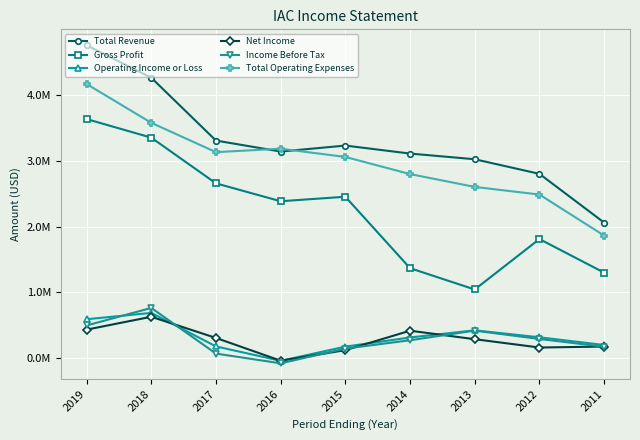

Reading left to right, list all the values displayed in this chart.

Total Revenue: 2019=4757100	2018=4262900	2017=3307200	2016=3139900	2015=3230900	2014=3109500	2013=3023000	2012=2800900	2011=2059400
Gross Profit: 2019=3634200	2018=3351700	2017=2656200	2016=2384200	2015=2452800	2014=1366200	2013=1041900	2012=1809200	2011=1298200
Operating Income or Loss: 2019=589500	2018=685700	2017=176300	2016=-43300	2015=172900	2014=312100	2013=420900	2012=314900	2011=197800
Net Income: 2019=431100	2018=627000	2017=304900	2016=-41100	2015=119500	2014=414900	2013=285800	2012=159300	2011=174200
Income Before Tax: 2019=494500	2018=761600	2017=67000	2016=-81100	2015=142900	2014=269900	2013=416300	2012=289100	2011=171500
Total Operating Expenses: 2019=4167500	2018=3577200	2017=3131000	2016=3183200	2015=3058000	2014=2797400	2013=2602100	2012=2486100	2011=1861700